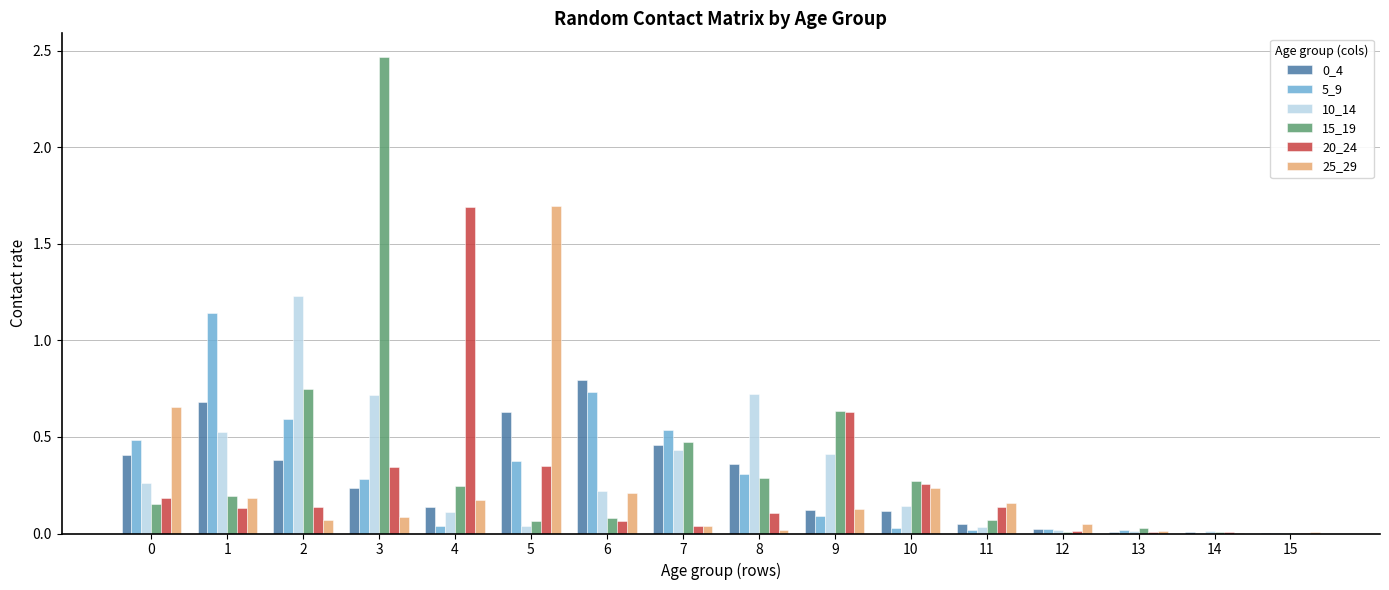

How many series are shown in this chart?

6